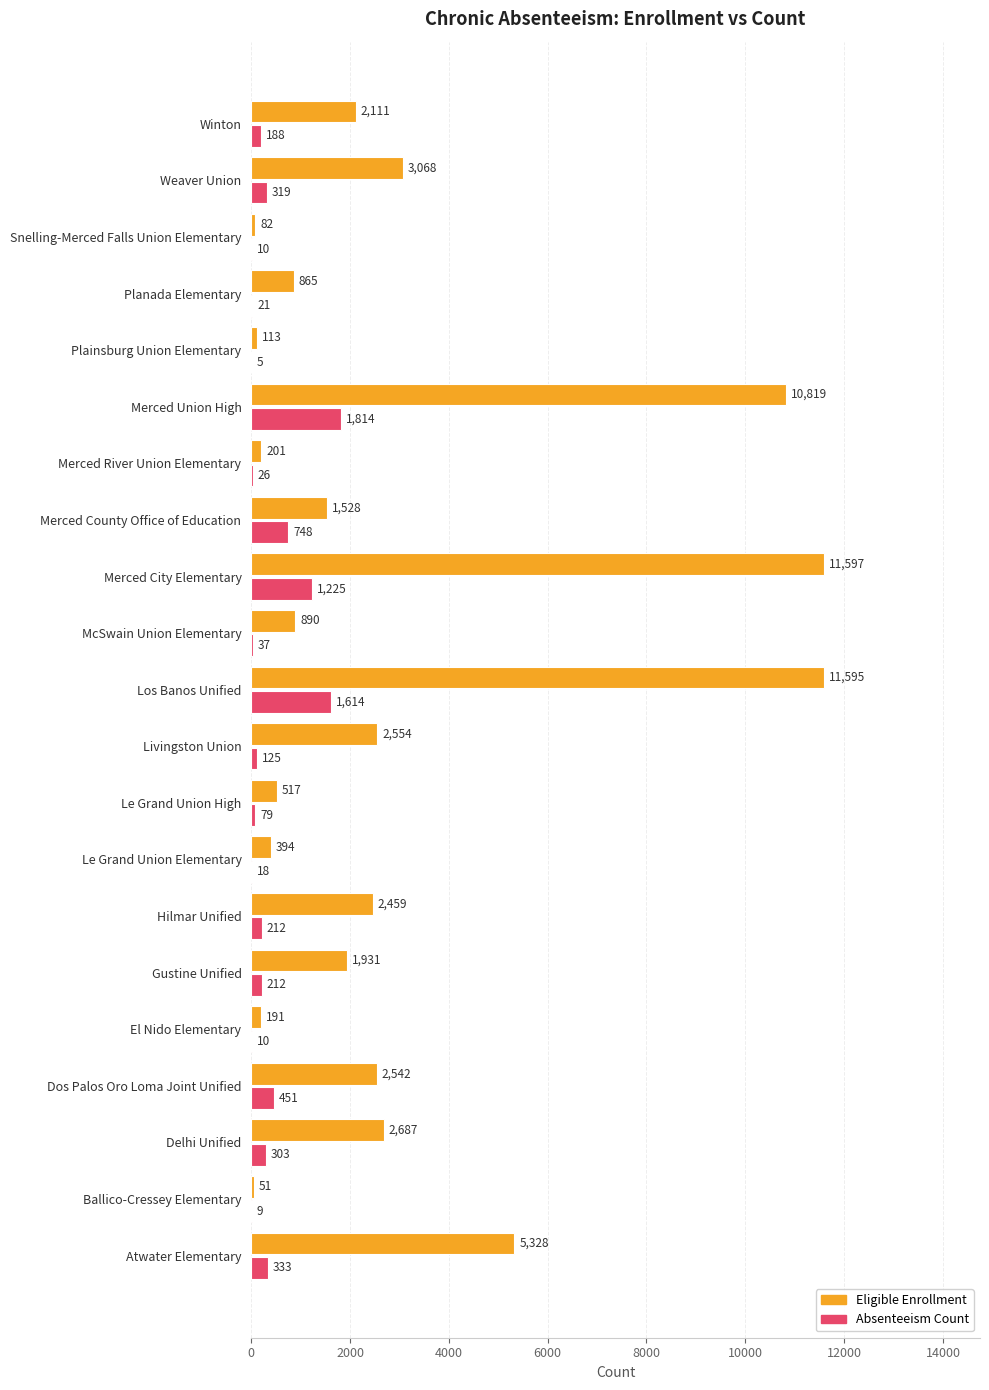

At which category is the sum across all series the highest?

Los Banos Unified